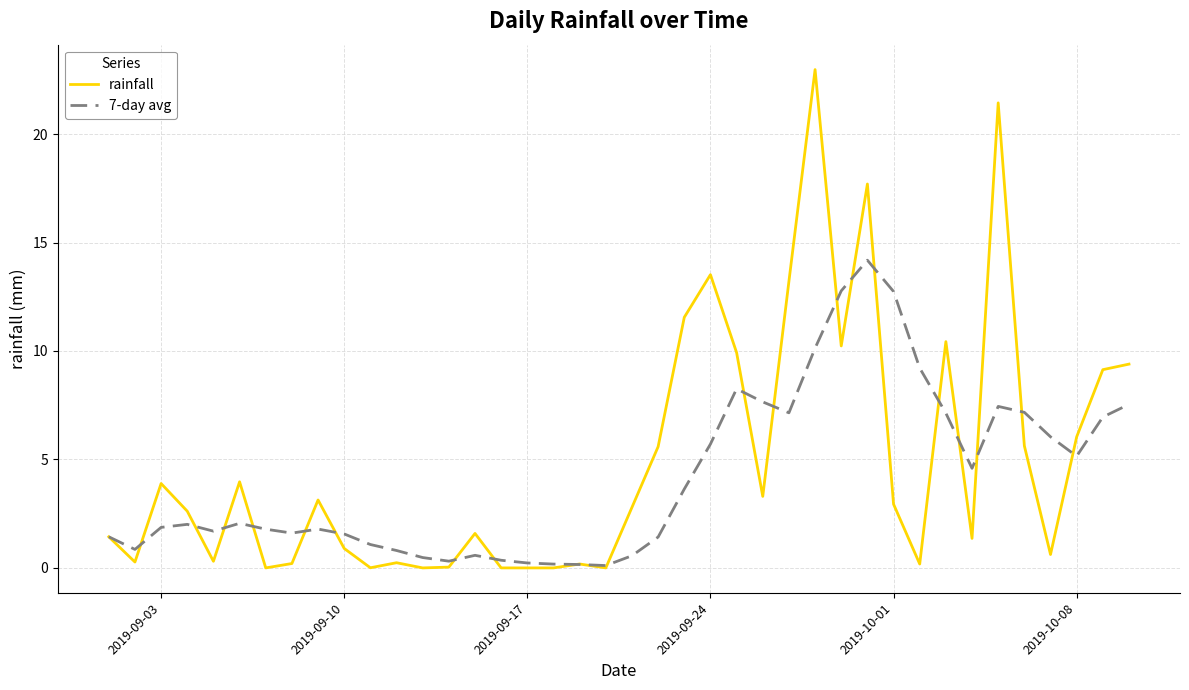

True or false: rainfall and 7-day avg intersect in this chart.

True